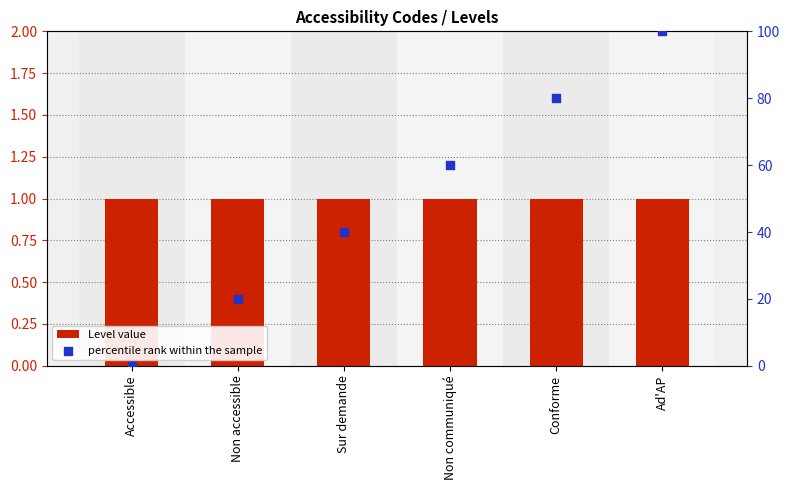

At which category is the sum across all series the highest?

Ad'AP